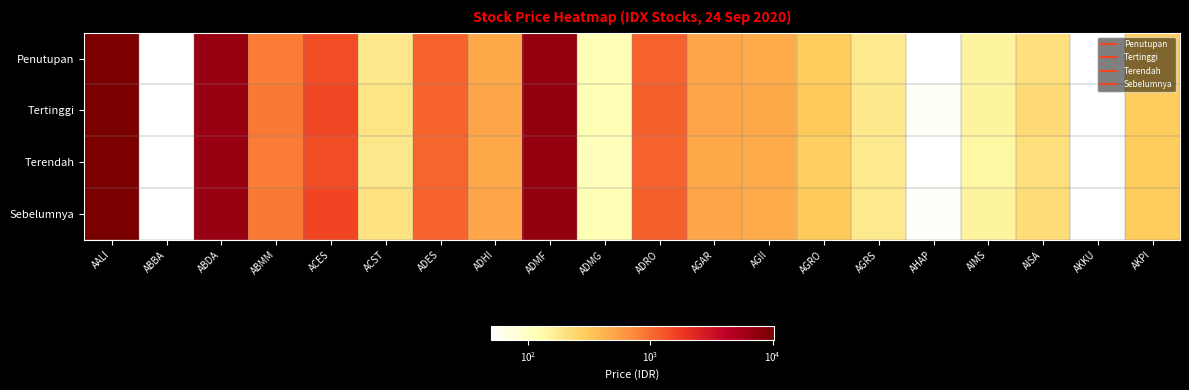

Between ADES and AALI, which is larger?

AALI